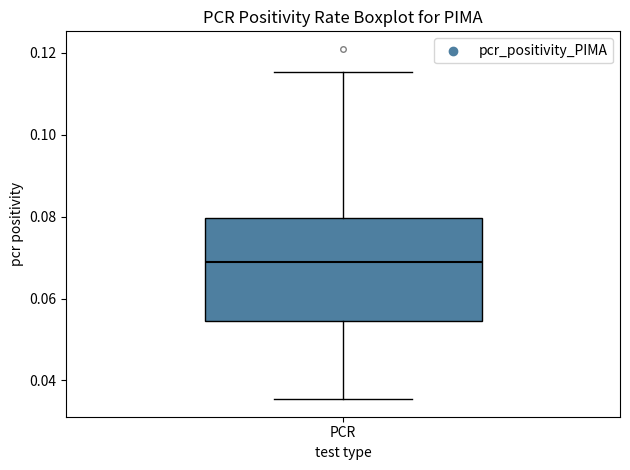

Where does the upper whisker of the box for PCR end on the y-axis? The values are not printed on the chart, so give them approximately, as read against the axis.

0.116